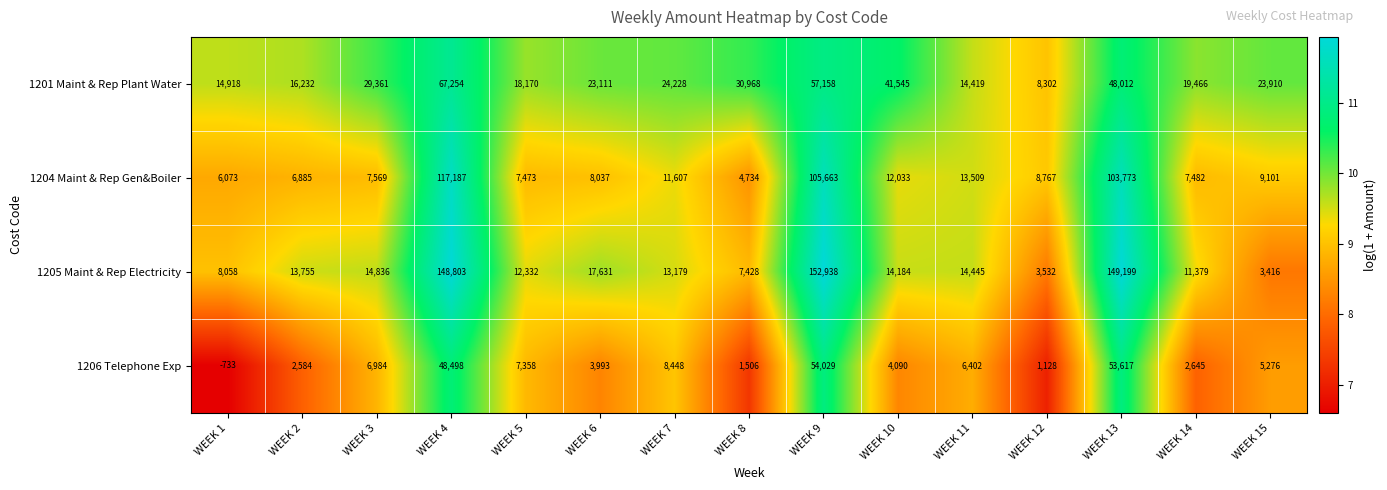

Which series has the largest total across all categories?

1205 Maint & Rep Electricity